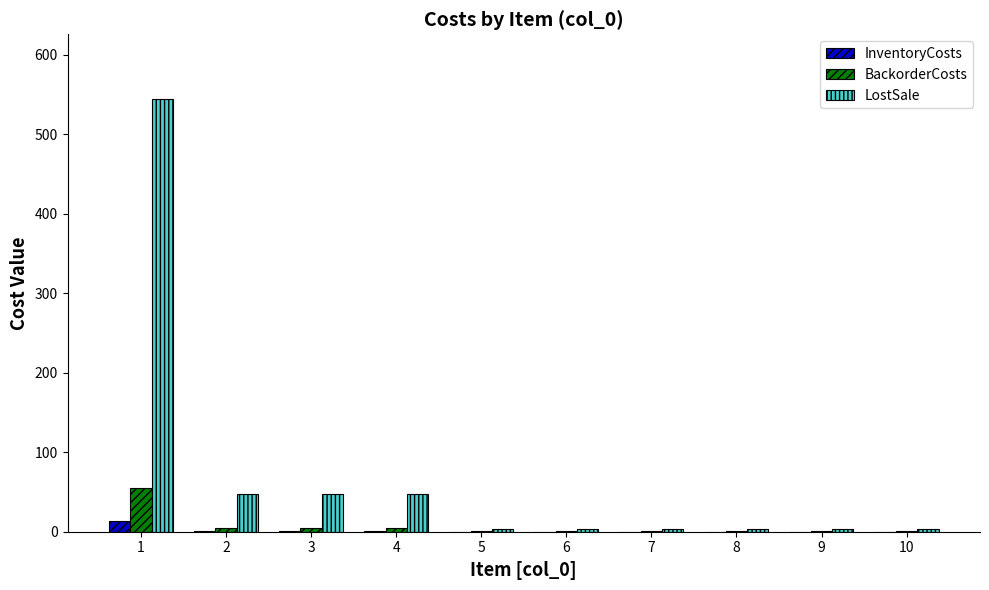

Is the value of BackorderCosts at 1 greater than the value of InventoryCosts at 9?

Yes